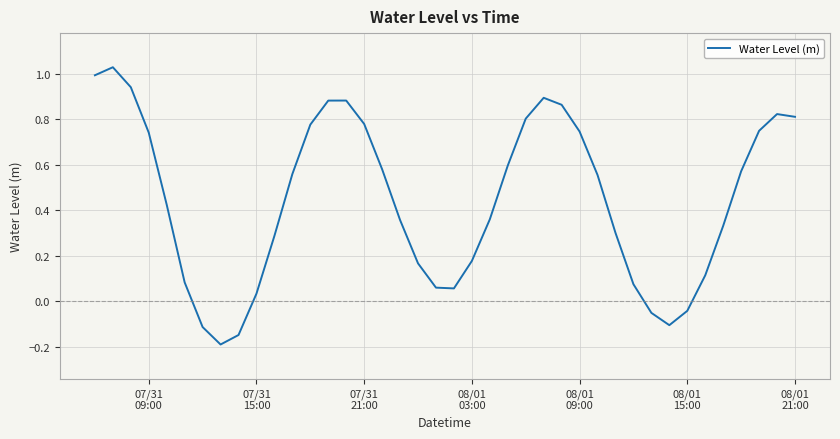

What is the difference between the maximum and minimum values?

1.2